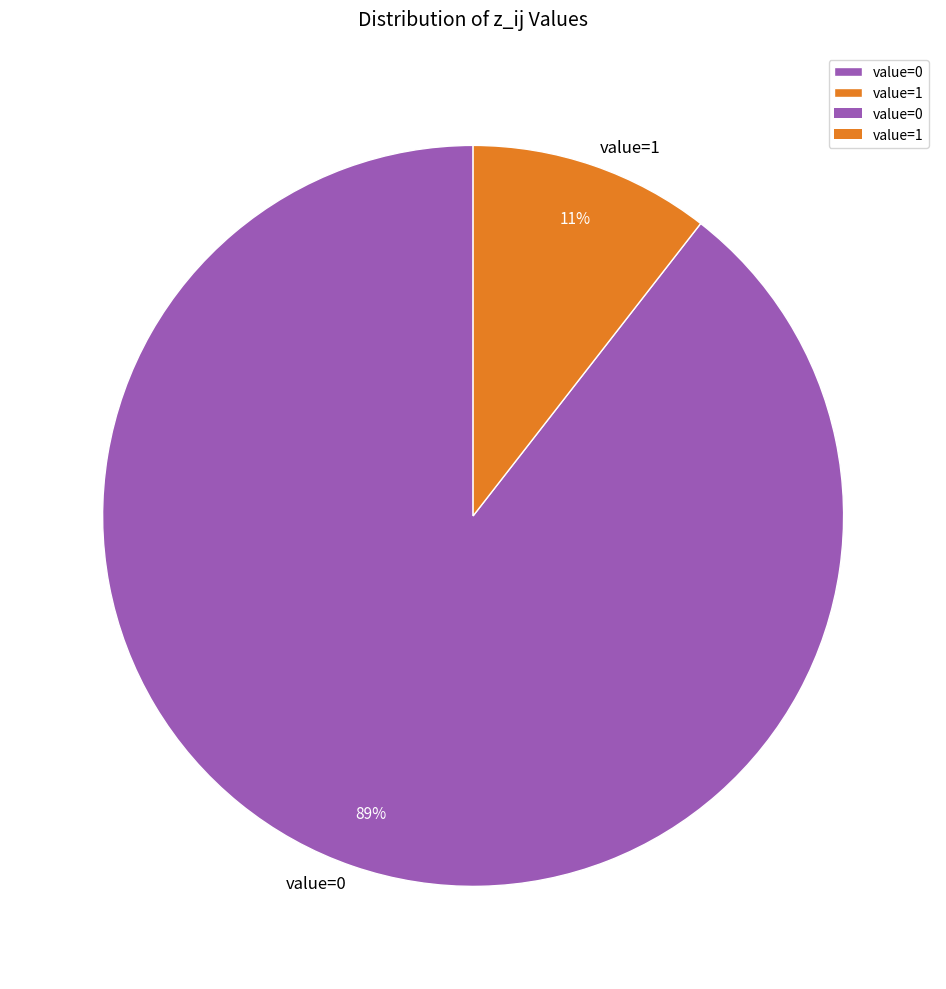

Which slice represents more than half of the pie?

value=0